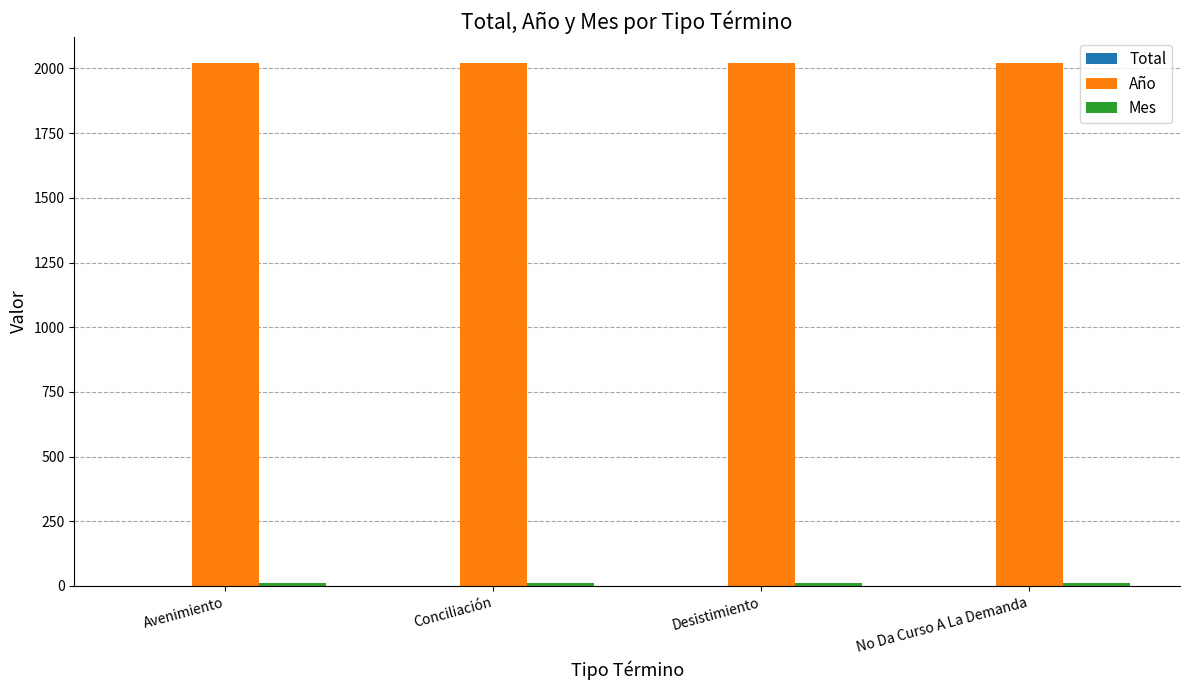

What is the highest value of the Año series?

2020